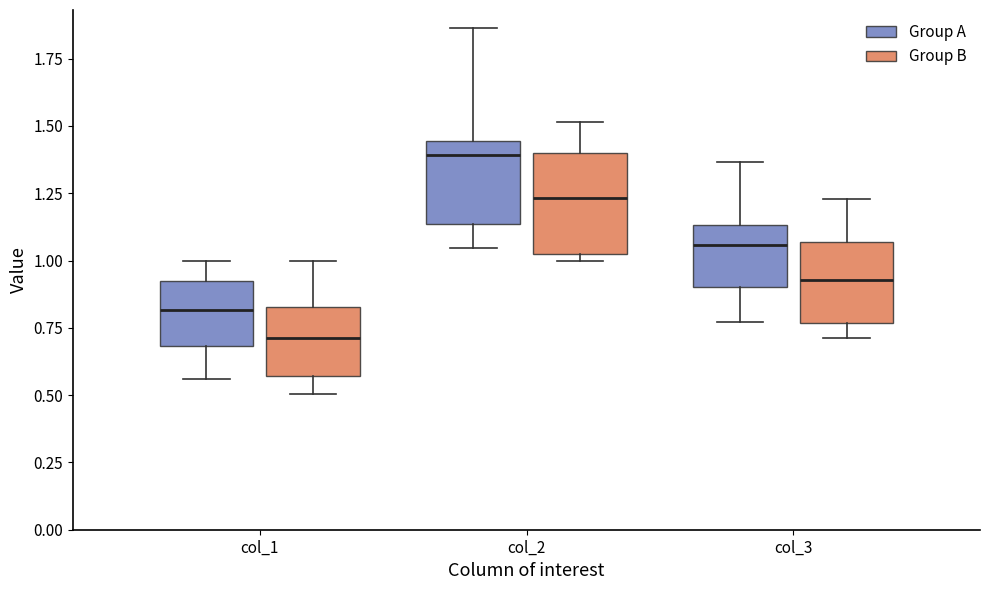

Reading left to right, read every box against the y-axis: the position of its median line, the range the box covers, and the ends of its whiskers. The values are not printed on the chart, so give them approximately, as read against the axis.

col_1 (Group A): median 0.80, box 0.70 to 0.90, whiskers 0.55 to 1.00
col_1 (Group B): median 0.70, box 0.55 to 0.85, whiskers 0.50 to 1.00
col_2 (Group A): median 1.40, box 1.15 to 1.45, whiskers 1.05 to 1.85
col_2 (Group B): median 1.25, box 1.00 to 1.40, whiskers 1.00 (just below the box's lower edge) to 1.50
col_3 (Group A): median 1.05, box 0.90 to 1.15, whiskers 0.75 to 1.35
col_3 (Group B): median 0.95, box 0.75 to 1.05, whiskers 0.70 to 1.25